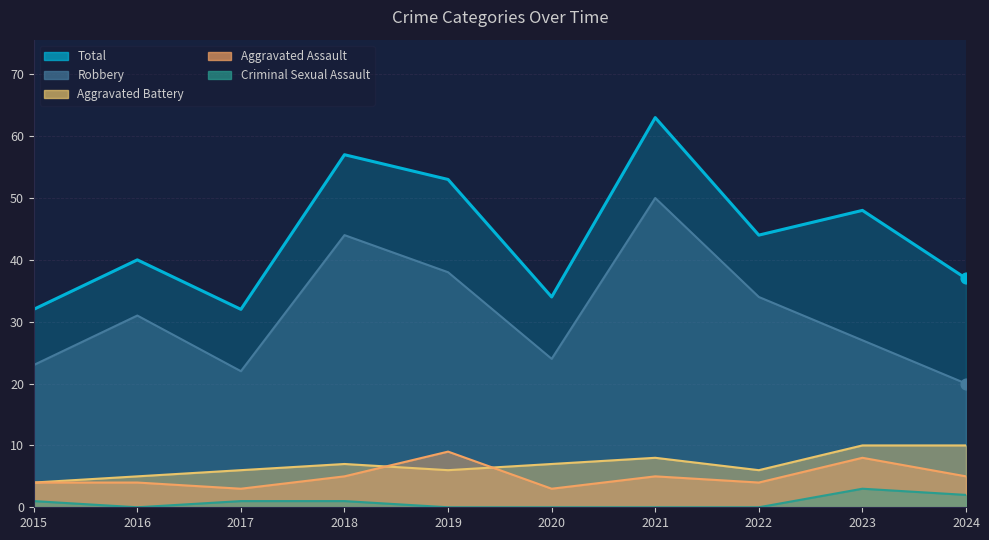

What are all the series names shown in the legend?

Aggravated Assault, Aggravated Battery, Criminal Sexual Assault, Robbery, Total